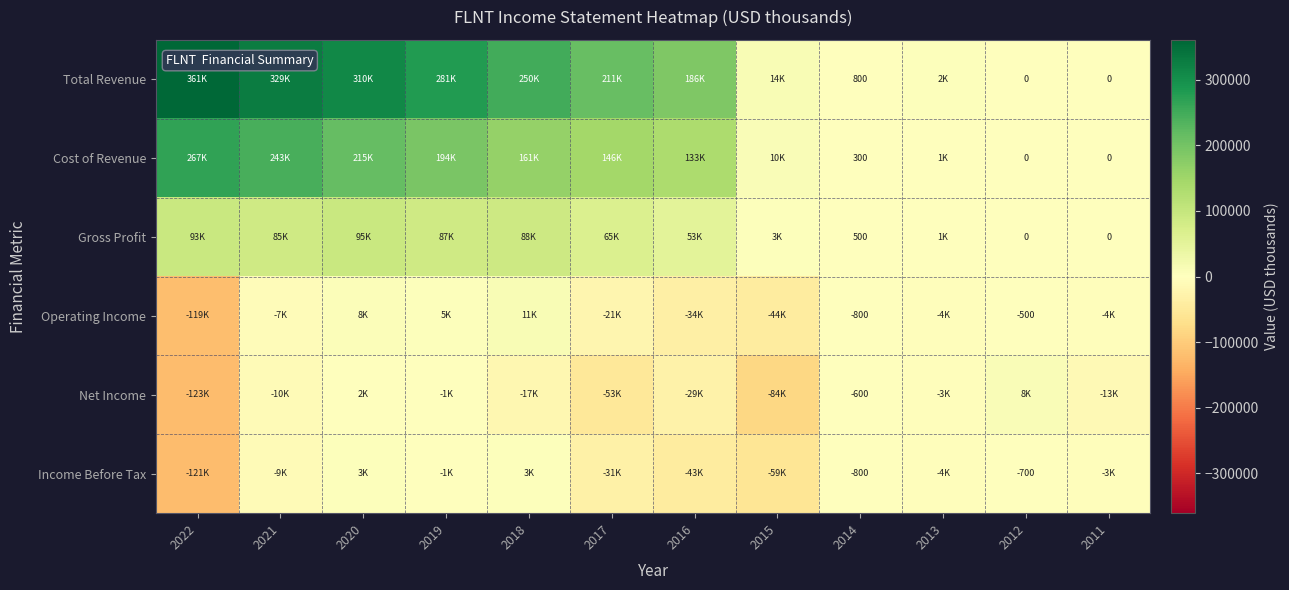

What is the difference between the highest and lowest values at 2014?

1600